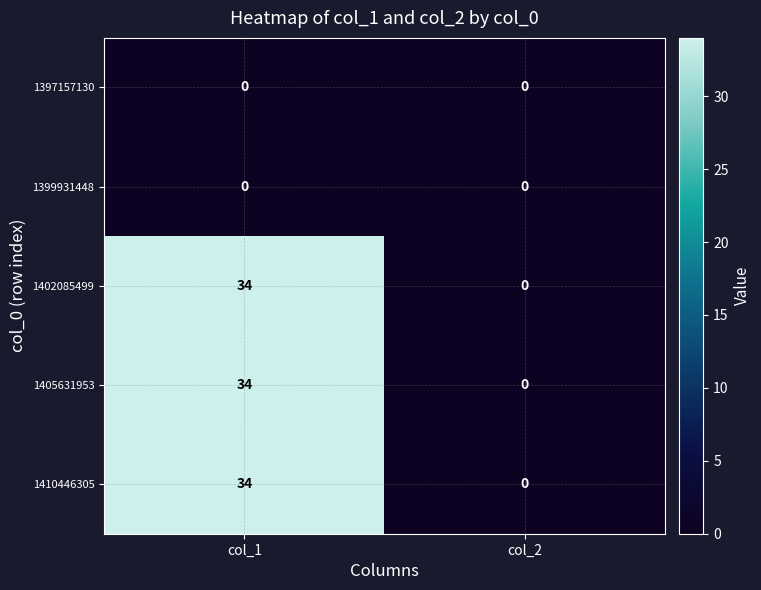

Rank the categories by 1405631953 value from highest to lowest.

col_1, col_2